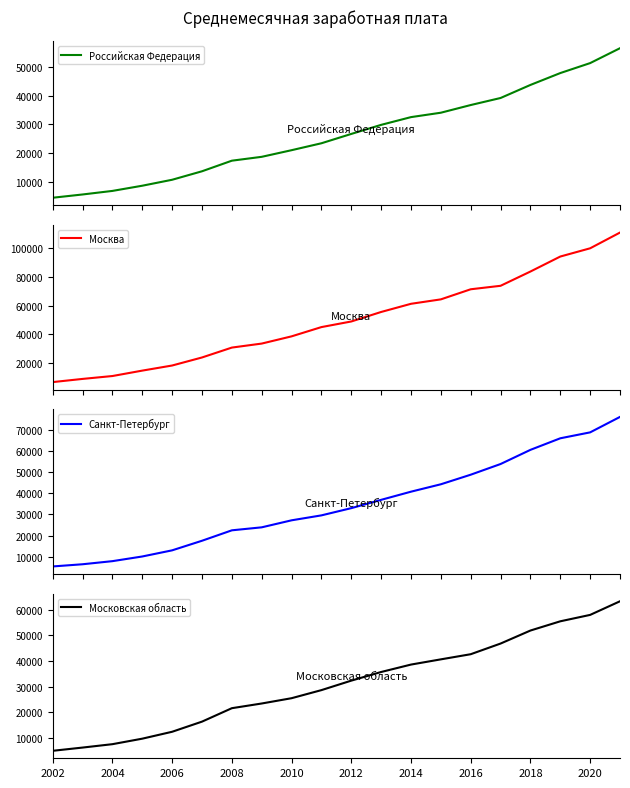

Which series has the widest spread of values?

Москва